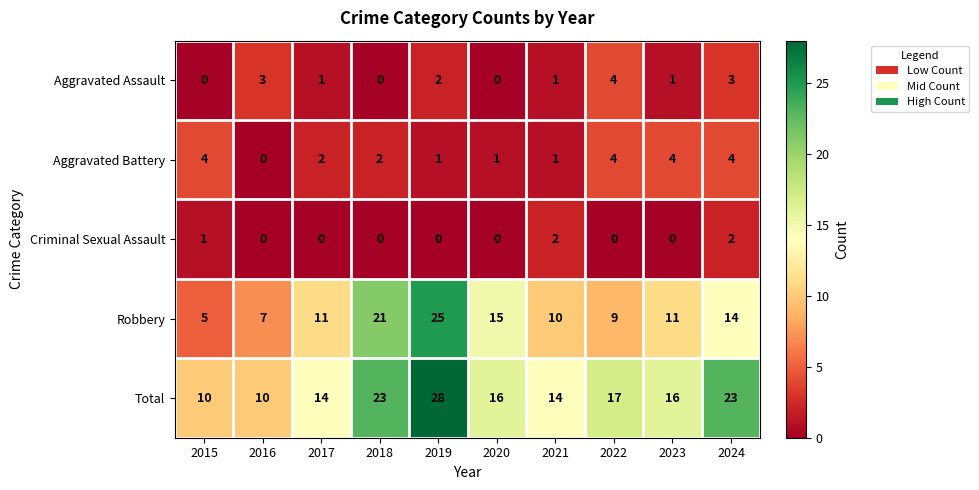

Which series changed the most between 2016 and 2020?

Robbery